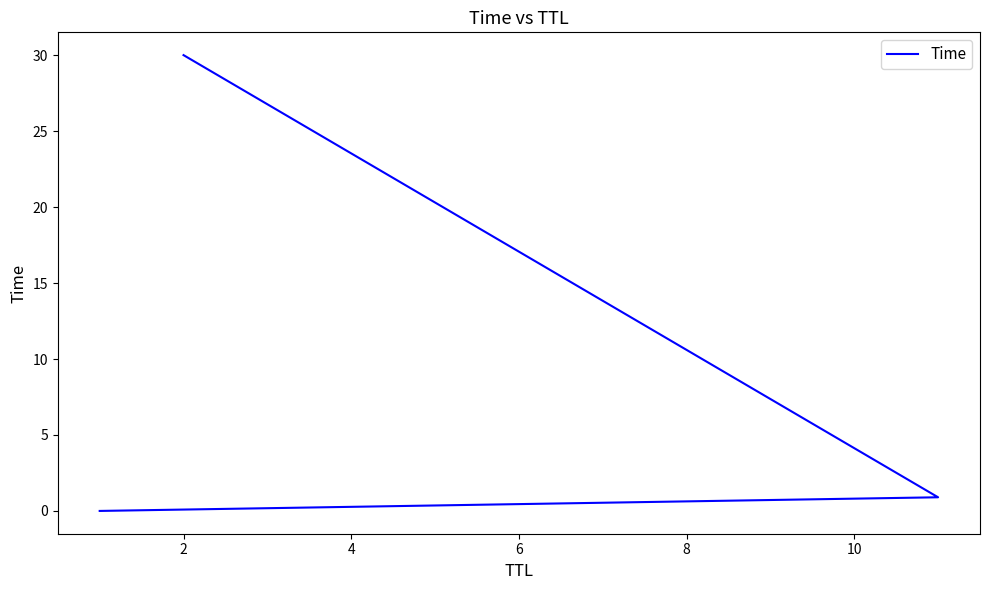

How many data points does each series have?

3